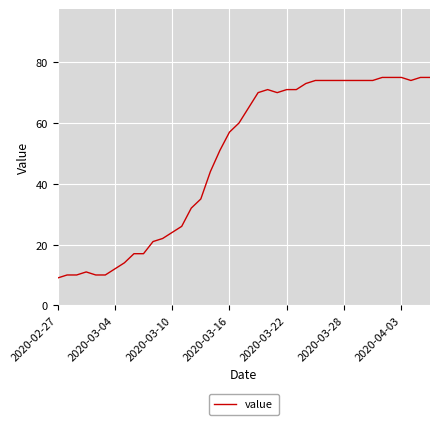

What is the average value?

49